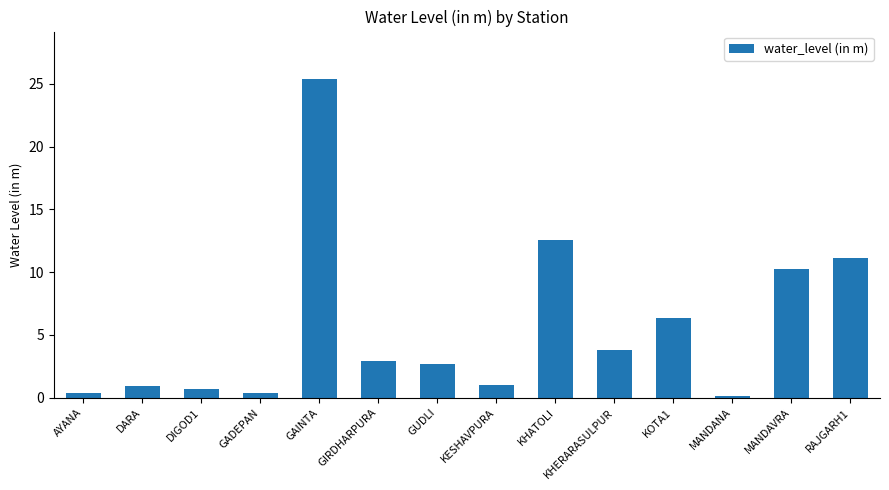

Count the number of data series in this chart.

1